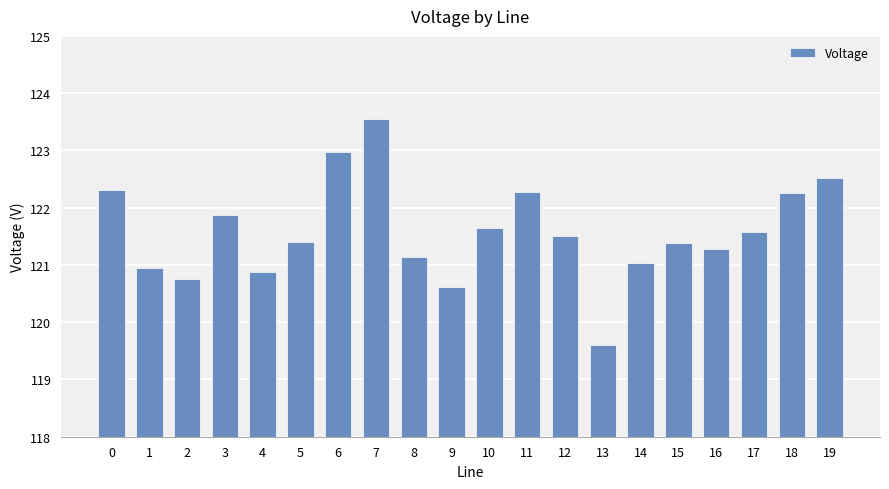

What is the value of the 12th bar from the left?

122.3